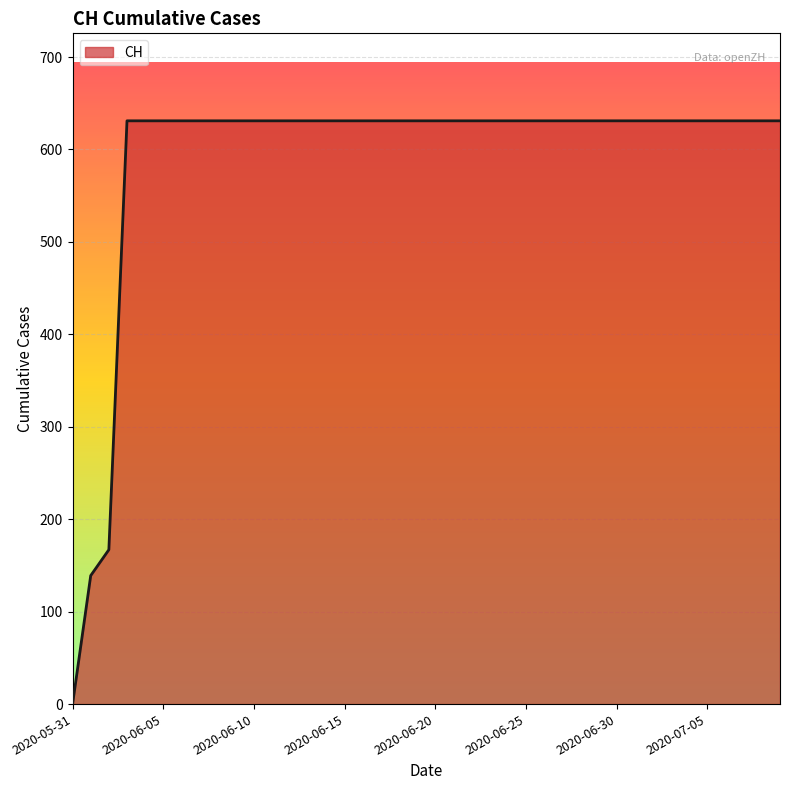

What is the maximum value shown in the chart?

631